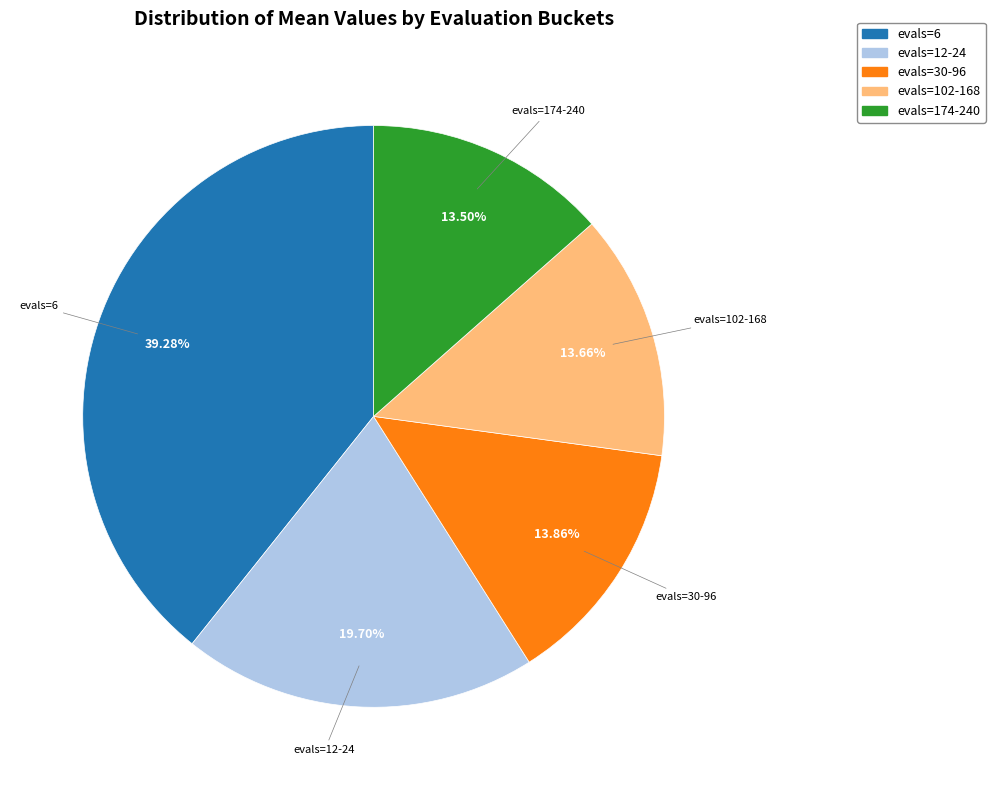

Is there a majority slice in this chart?

No